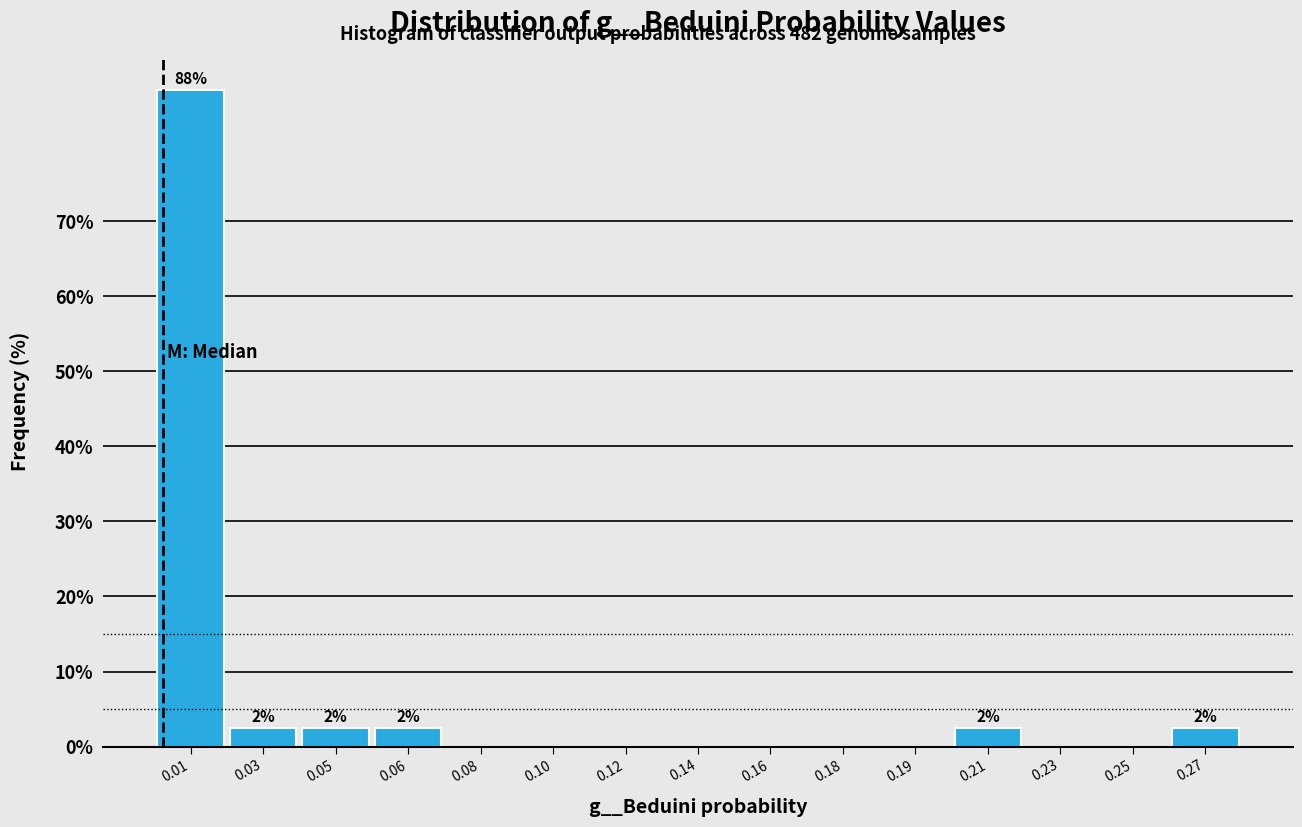

Reading left to right, what are all the values shown in this chart?

0.01=87.5	0.03=2.5	0.05=2.5	0.06=2.5	0.08=0.0	0.10=0.0	0.12=0.0	0.14=0.0	0.16=0.0	0.18=0.0	0.19=0.0	0.21=2.5	0.23=0.0	0.25=0.0	0.27=2.5